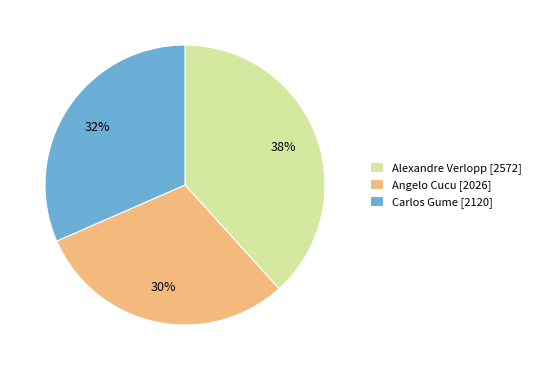

How many slices are in this pie chart?

3